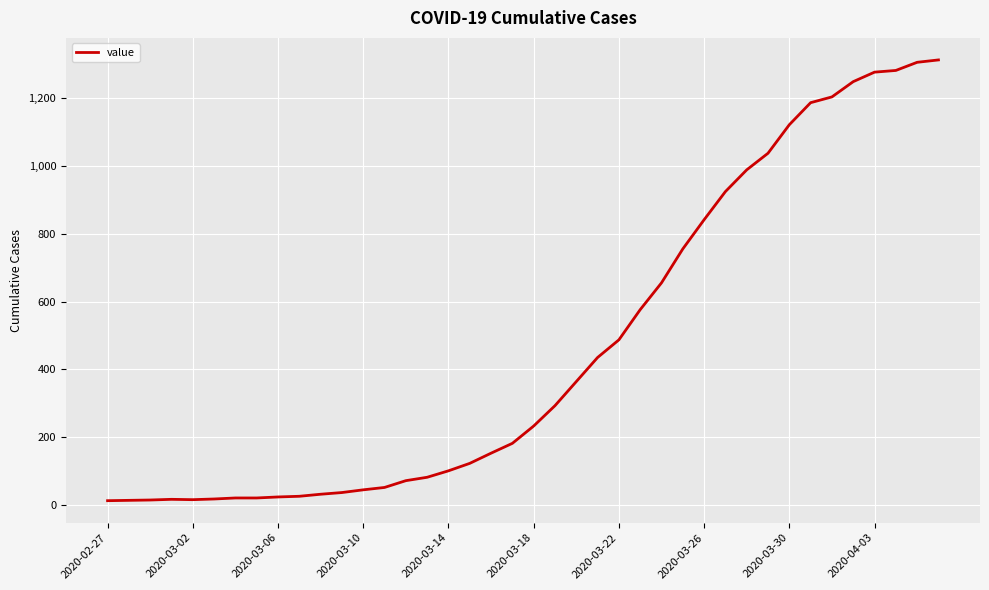

What is the difference between the maximum and minimum values?

1299